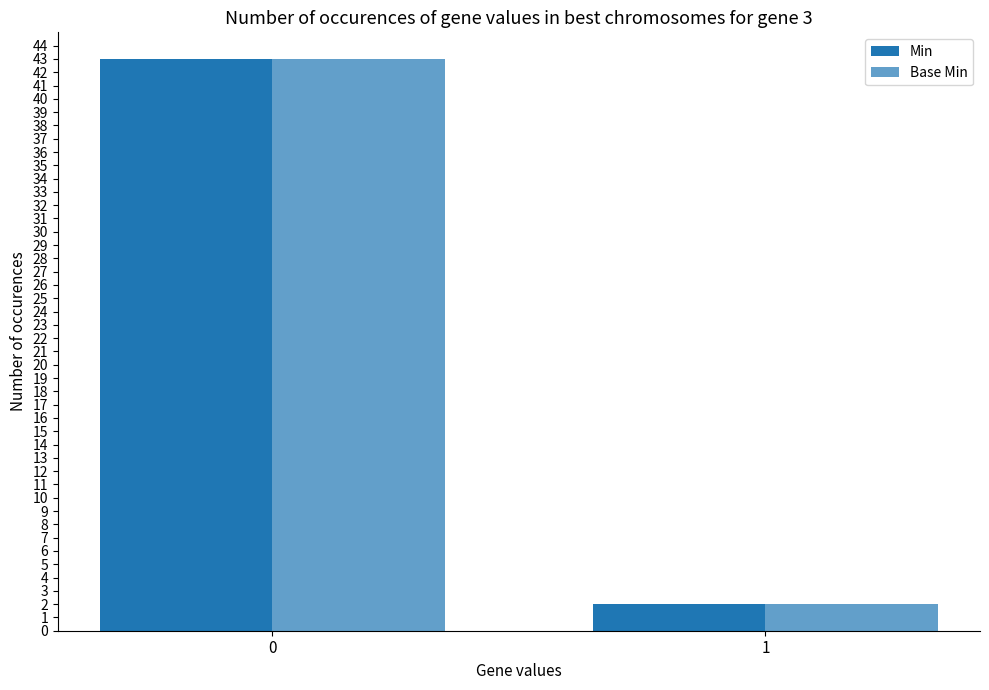

Reading left to right, list all the values displayed in this chart.

Min: 0=43	1=2
Base Min: 0=43	1=2